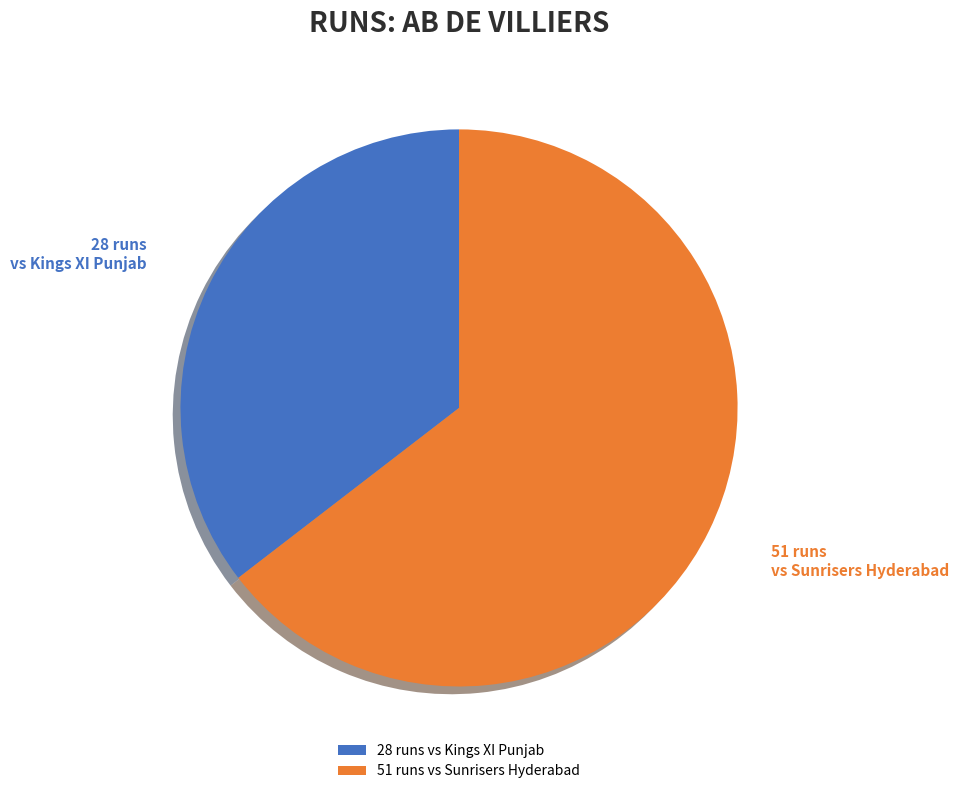

To the nearest percent, what is the average slice percentage?

50%